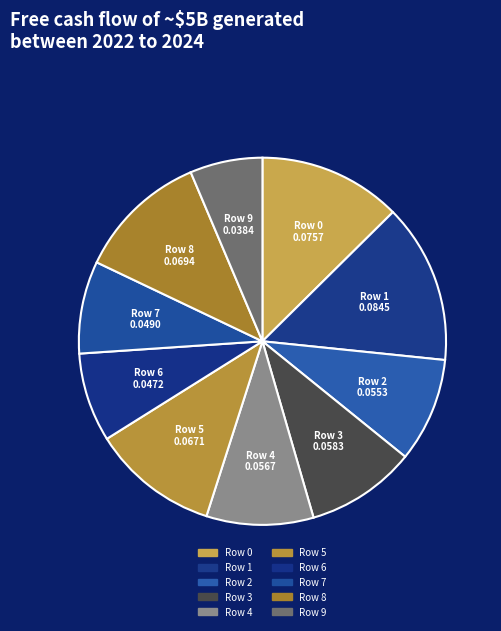

Which category has the biggest portion of the pie?

Row 1